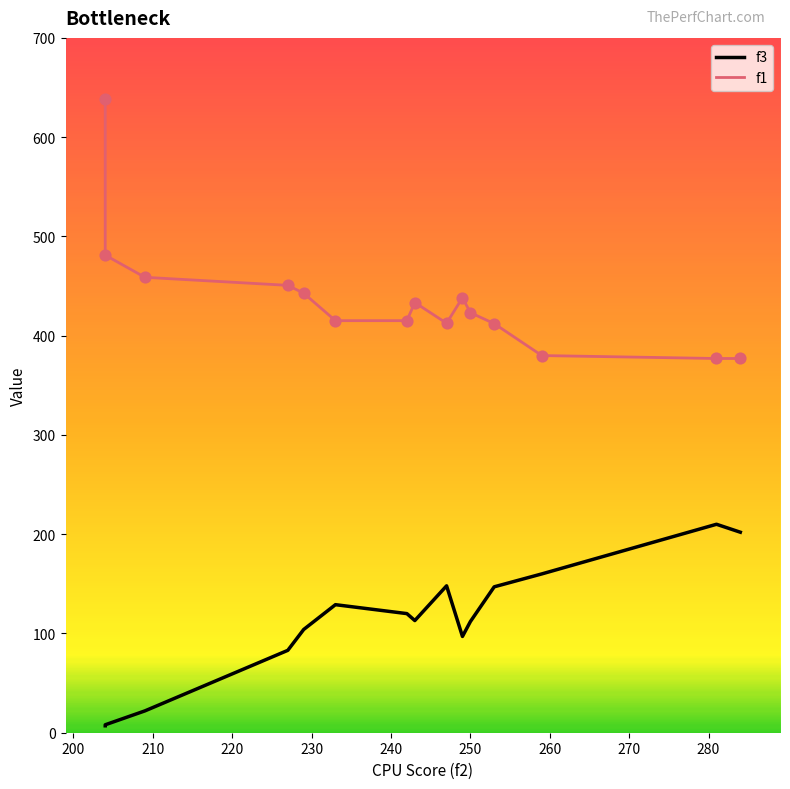

At how many categories does at least one series exceed 209?

15